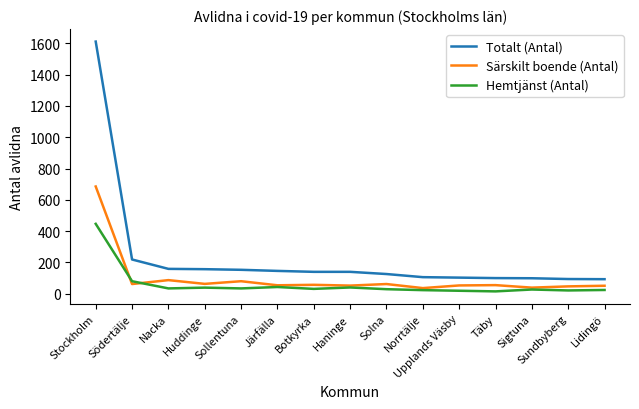

Where do Hemtjänst (Antal) and Särskilt boende (Antal) first cross each other?

Stockholm and Södertälje